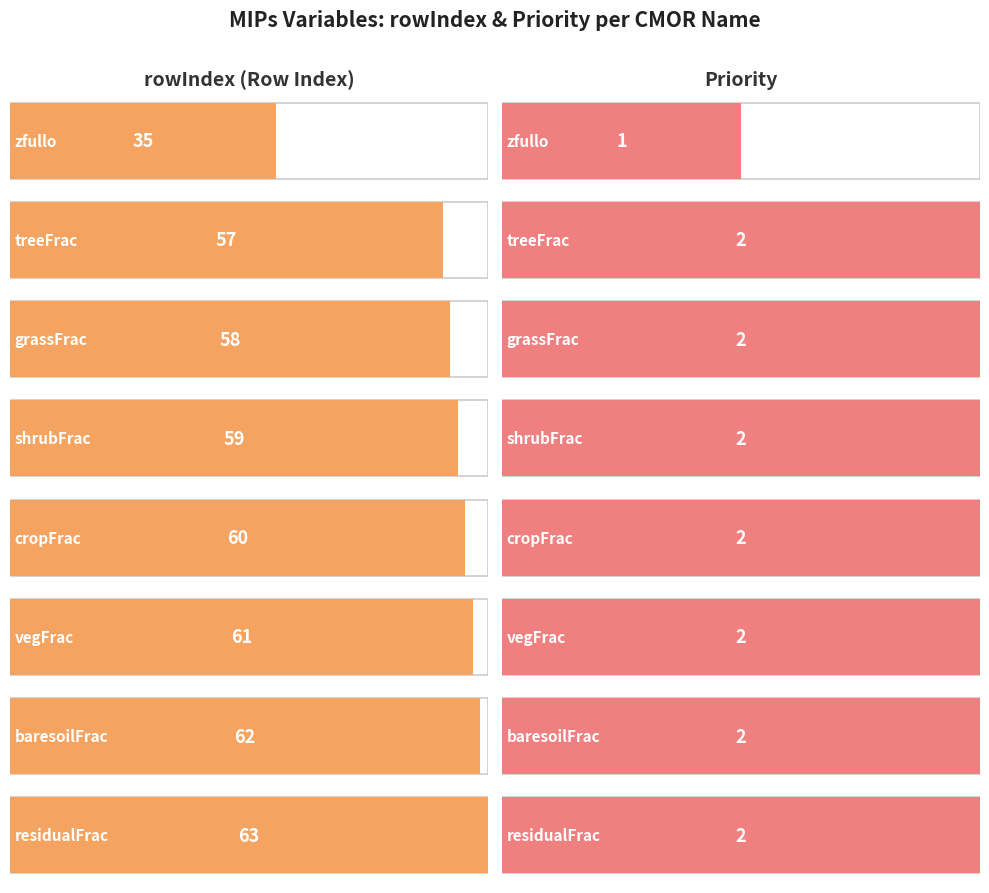

What value does the Priority series have at residualFrac?

2